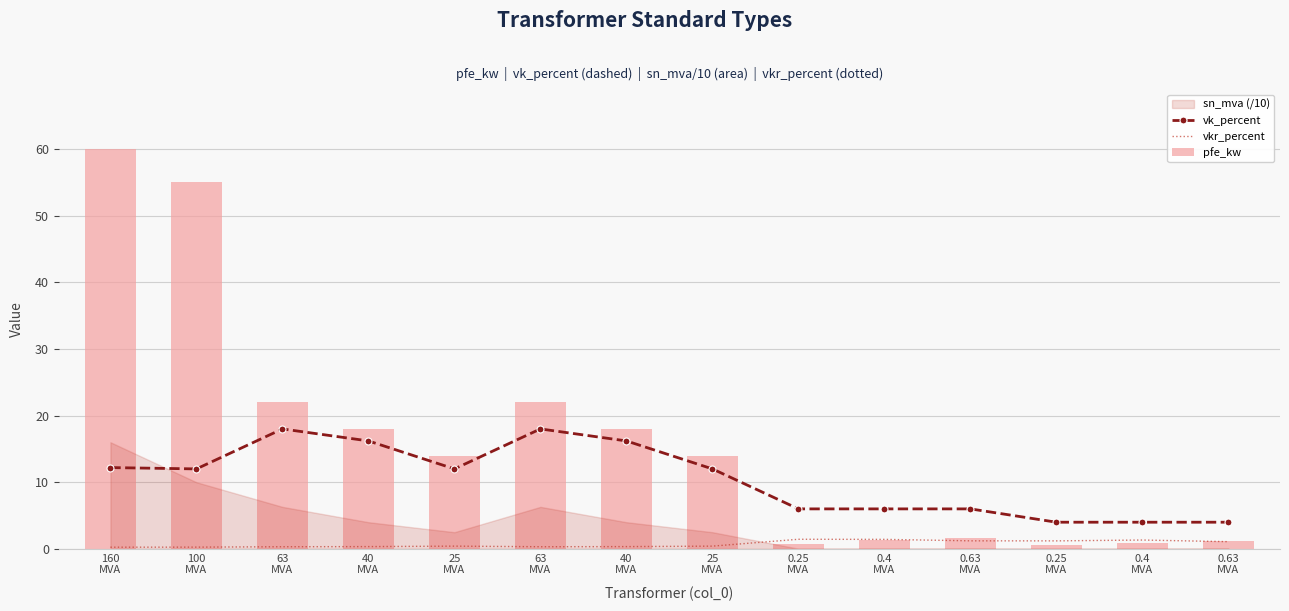

Which series has the widest spread of values?

pfe_kw